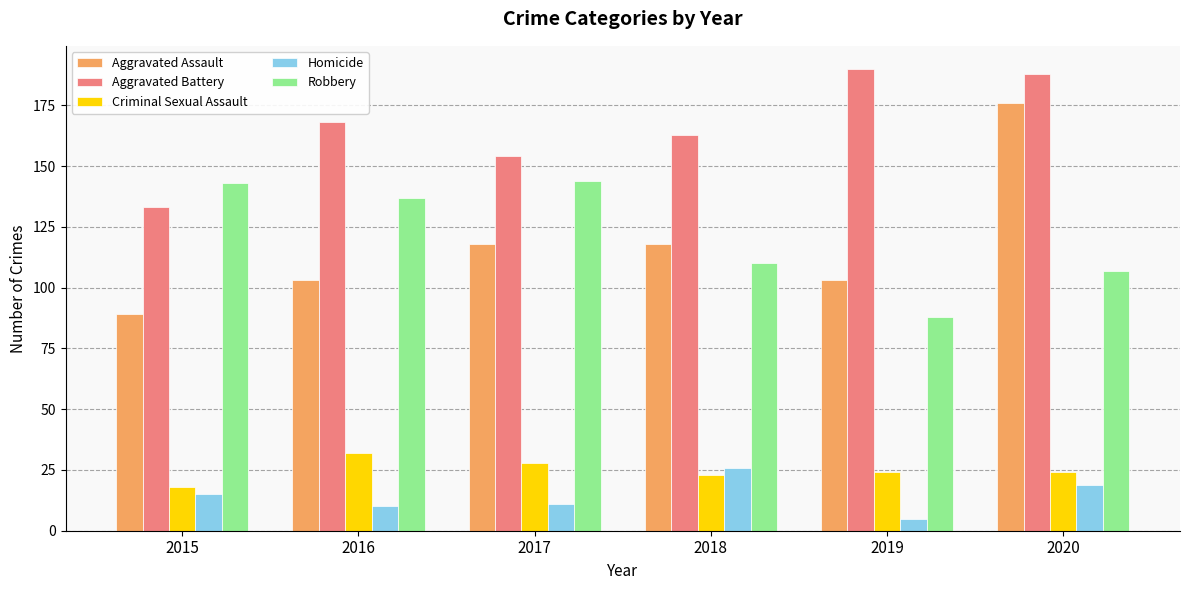

True or false: Robbery has a value of 88 at 2019.

True